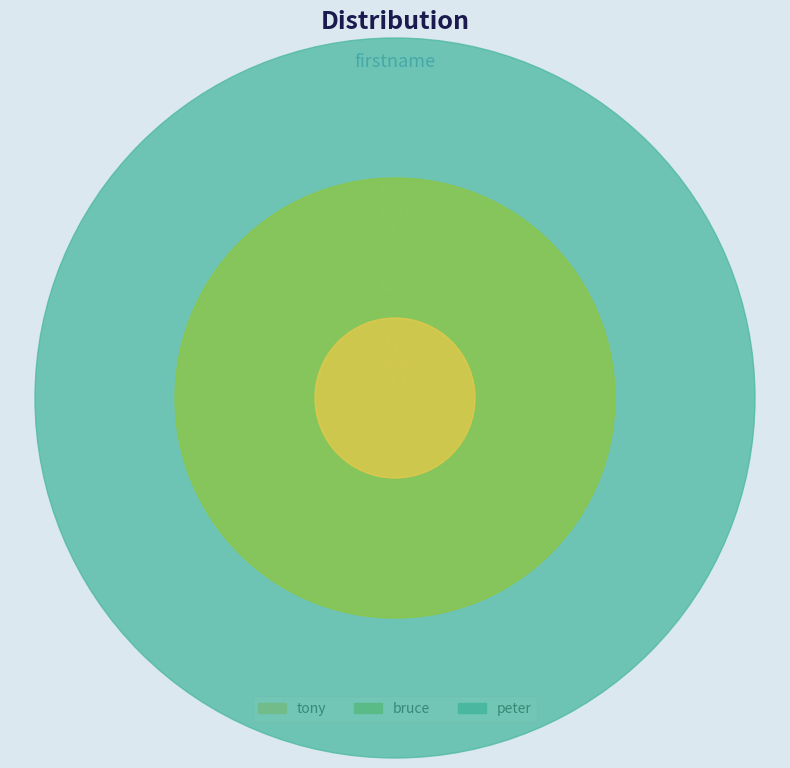

The bruce slice represents 24% of the pie. True or false?

False